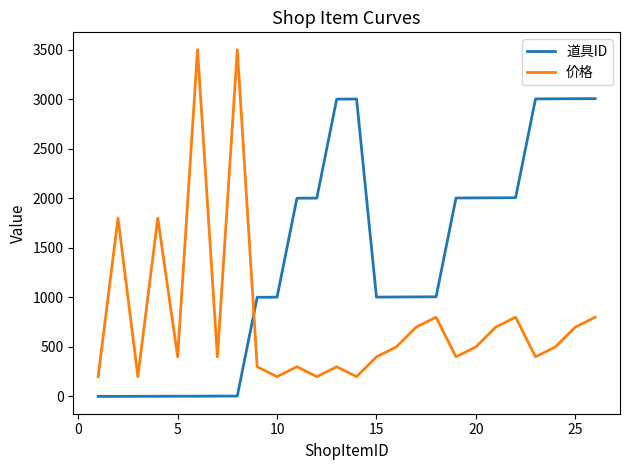

What are all the series names shown in the legend?

道具ID, 价格